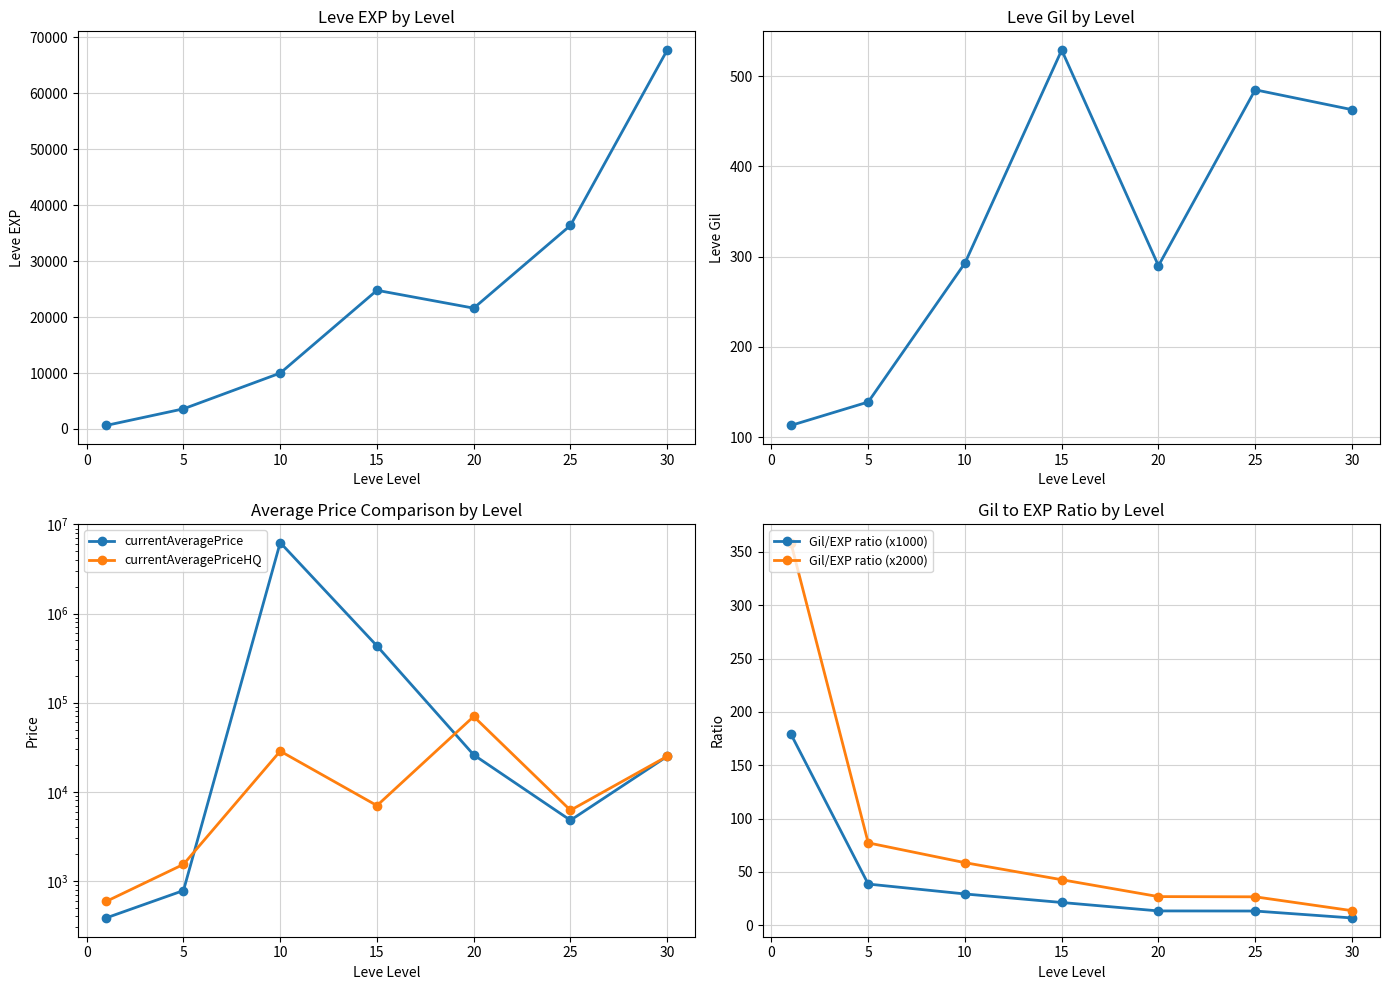

Does the chart display data point markers on the line(s)?

Yes